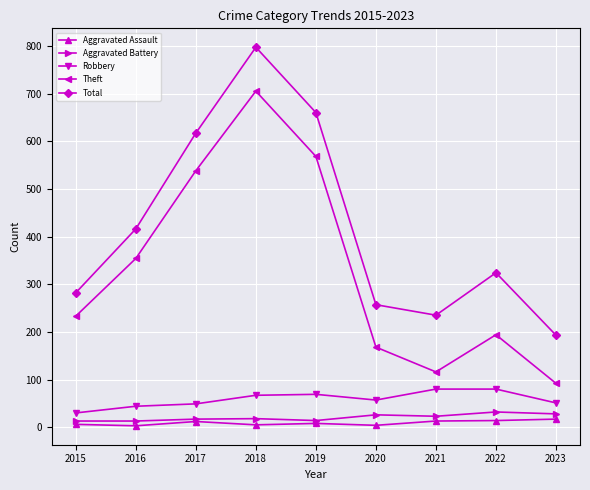

Count the number of categories in the chart.

9